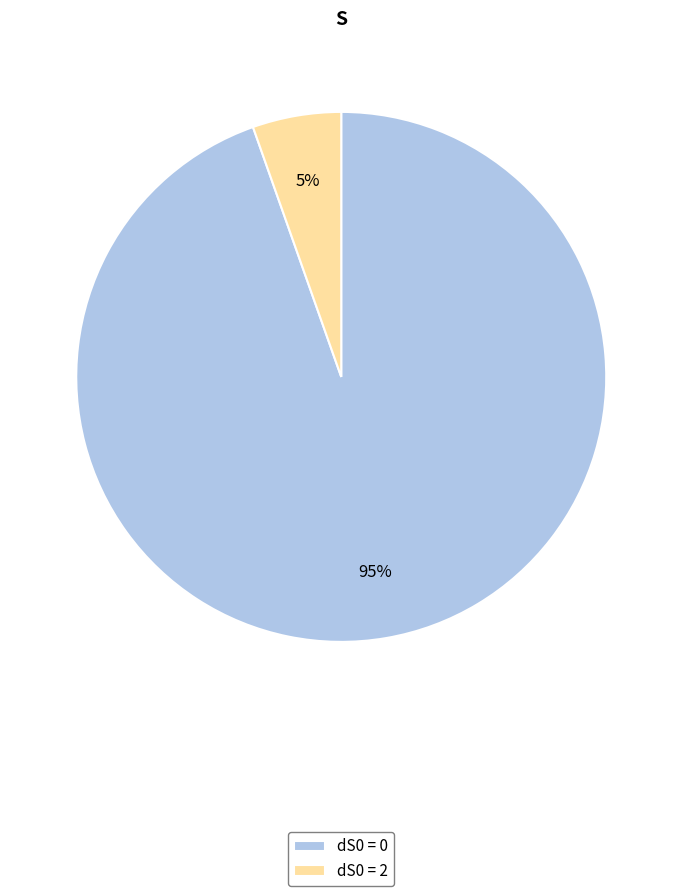

Which slice is the largest?

dS0 = 0